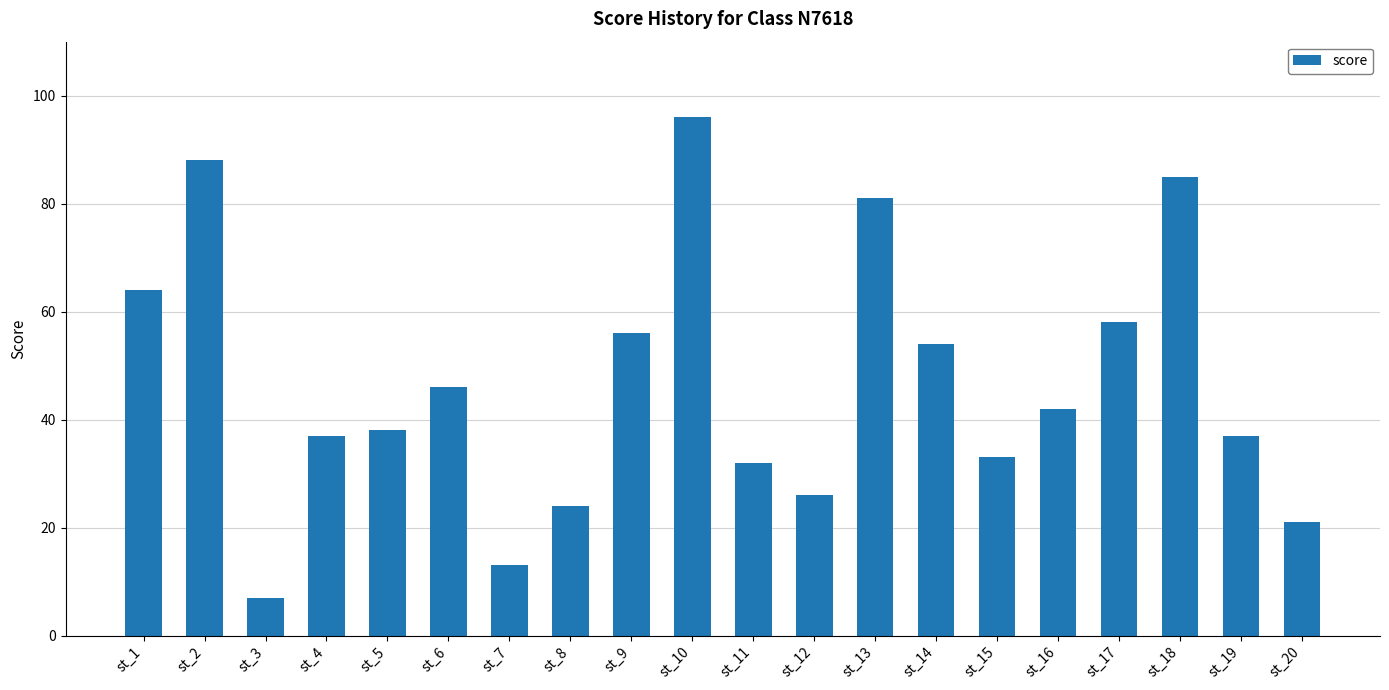

Which label corresponds to the smallest value in the chart?

st_3